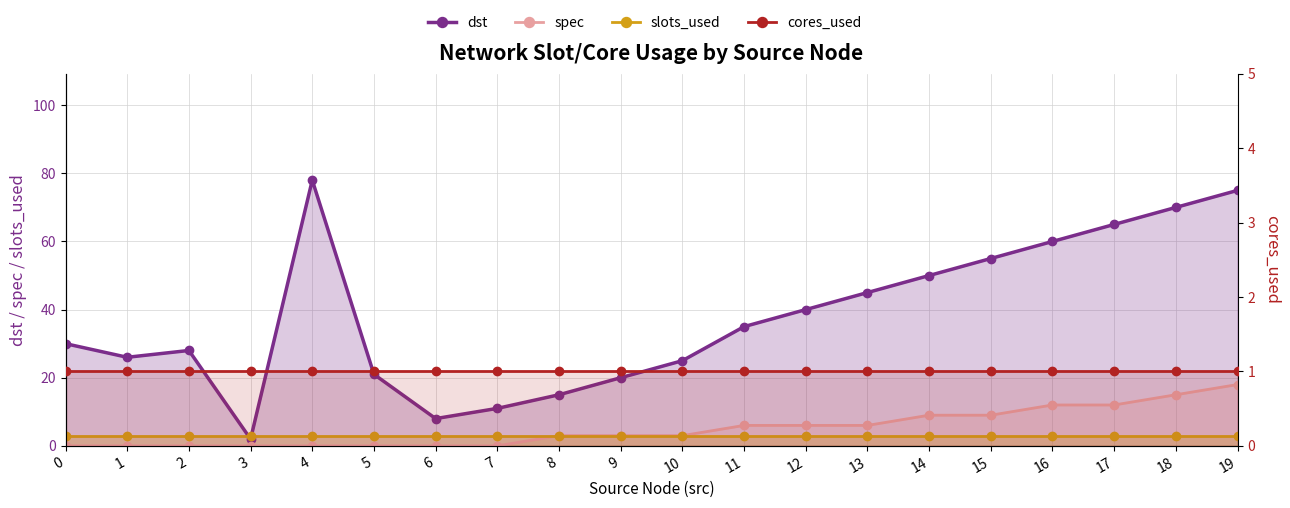

After their last crossing, which series has the higher values: dst or slots_used?

dst